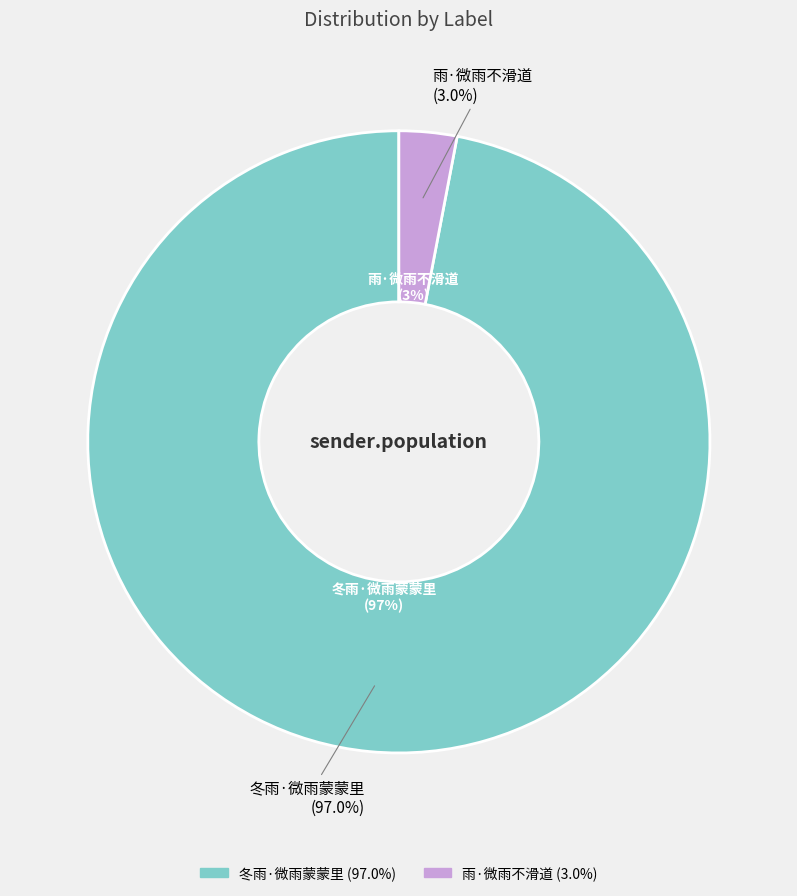

What percentage is the 雨·微雨不滑道 slice, to the nearest percent?

3%